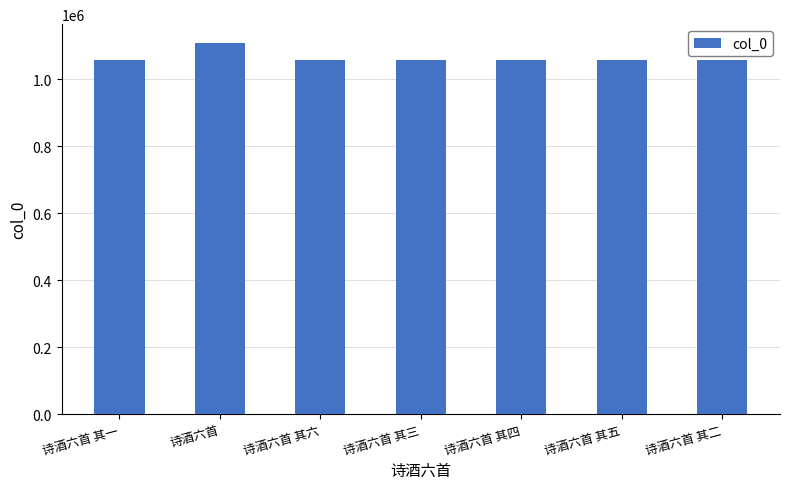

How many values are below 1058546?

3